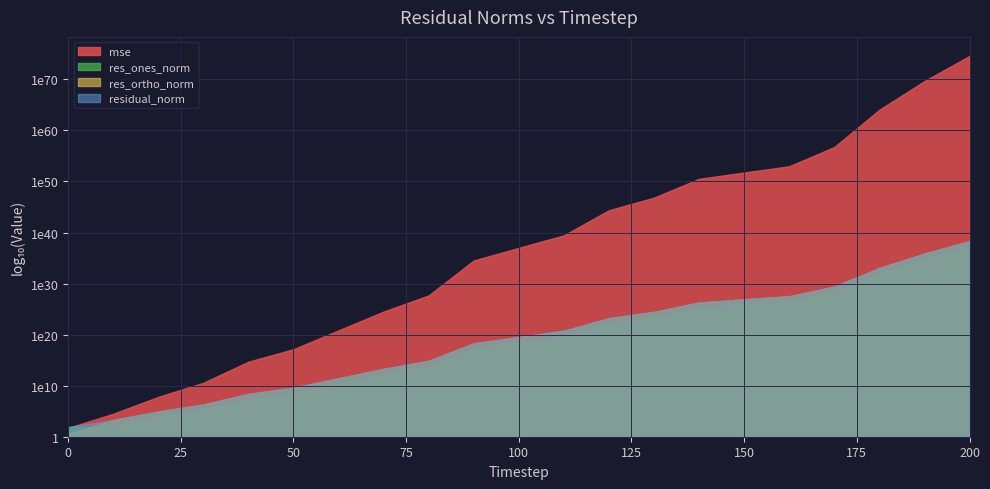

How many times do residual_norm and mse cross each other?

1